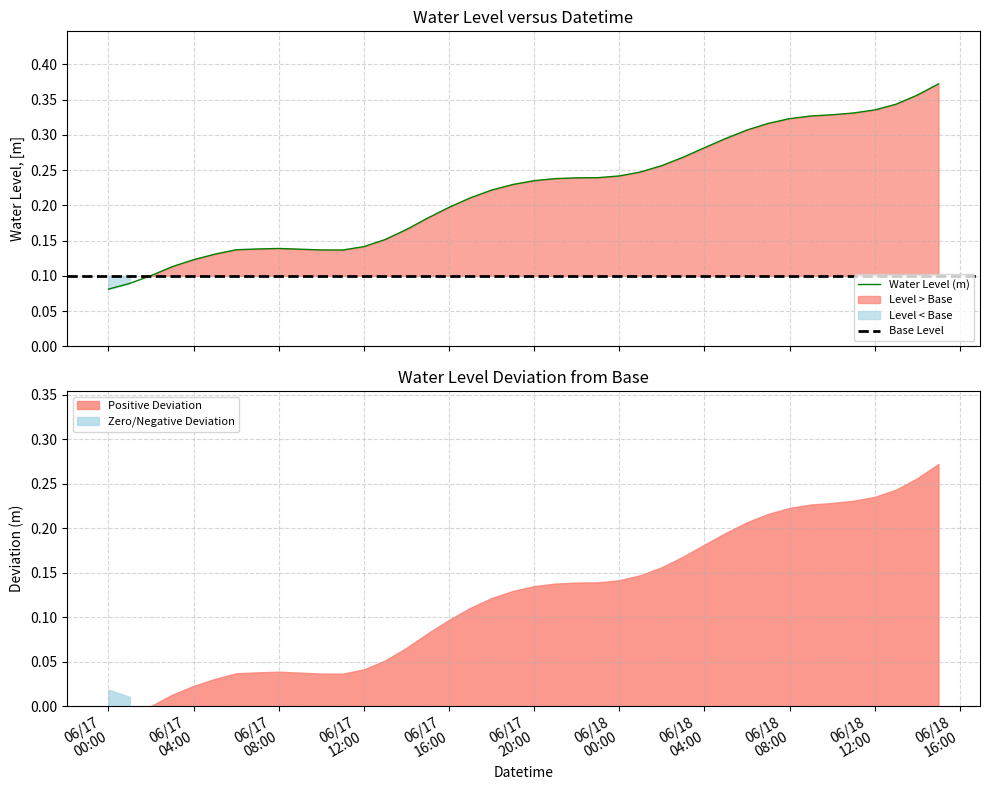

What value does the data have at 2025-06-18 13:00:00?

0.3